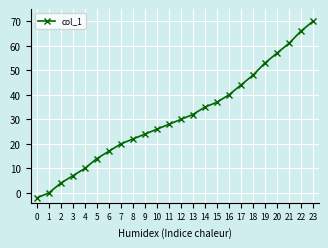

What is the smallest value displayed?

-2